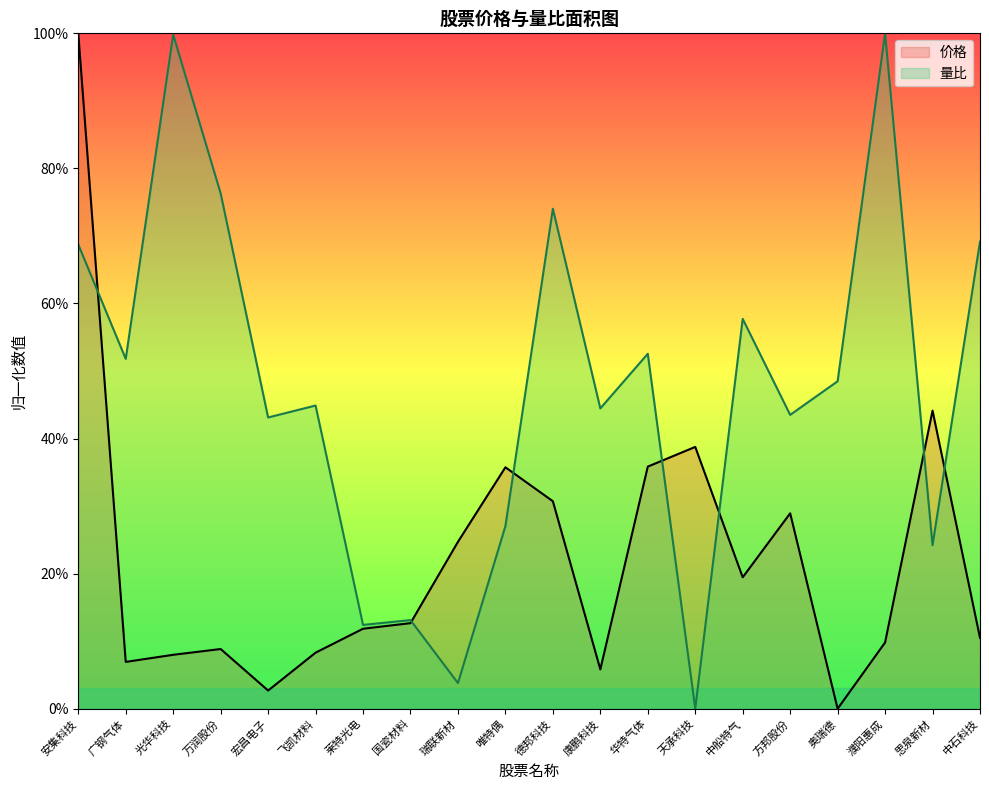

Between which two adjacent categories do 价格 and 量比 first intersect?

安集科技 and 广钢气体